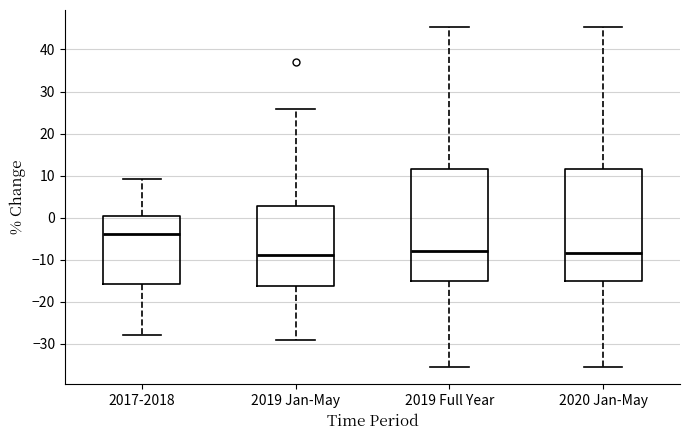

Which box's median line is the highest?

2017-2018